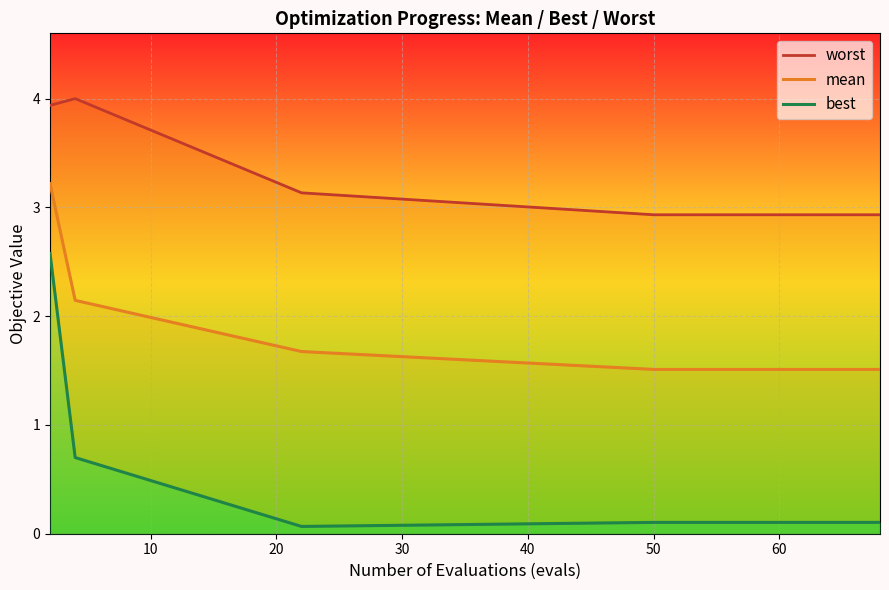

What is the difference between the maximum and second lowest values in the mean series?

1.7